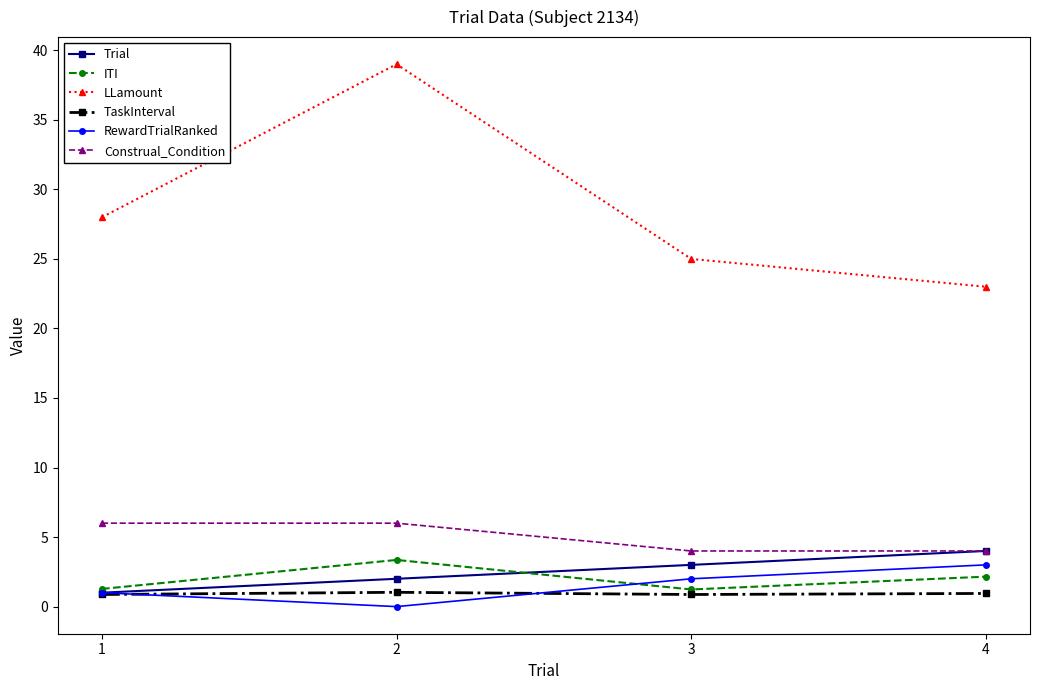

How many interior local peaks does the LLamount series have?

1